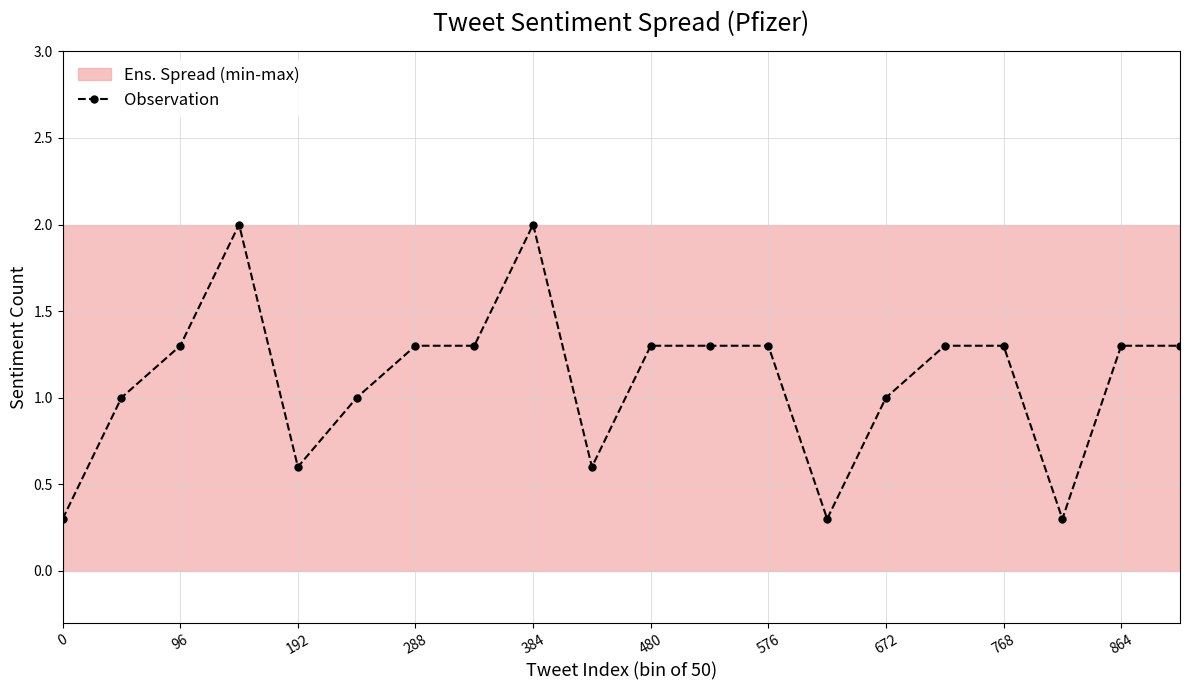

At which category does Observation reach its first local valley?

192